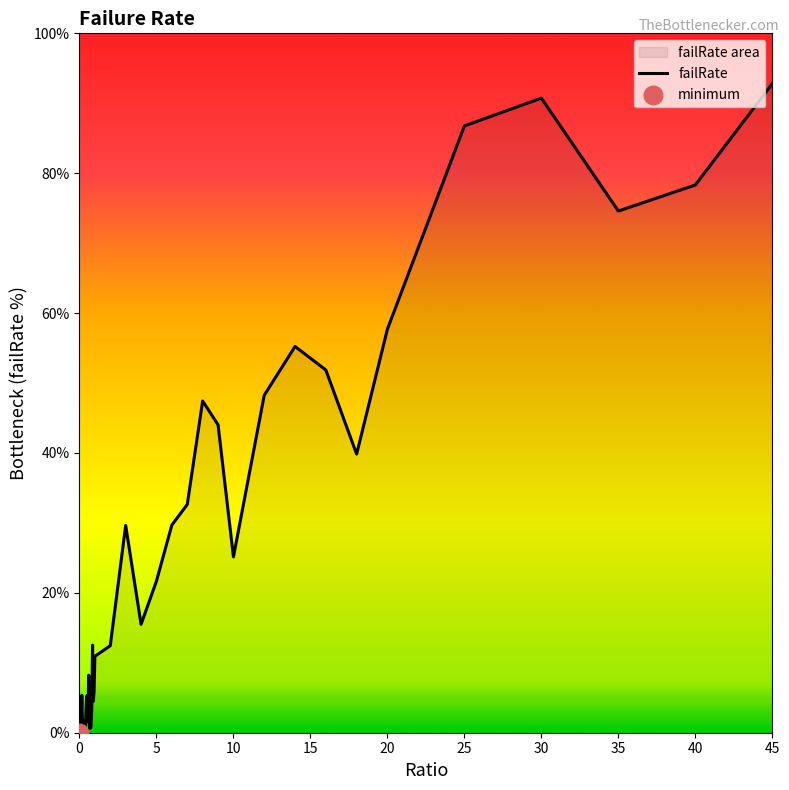

True or false: the data shows 25.1 at 10.

True